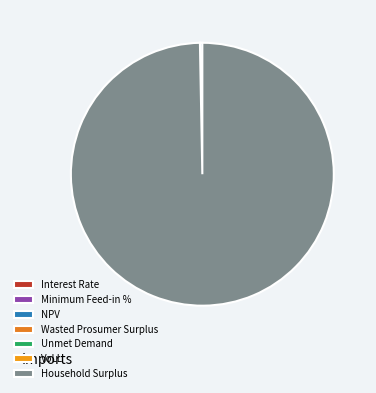

How many segments does this pie chart have?

7